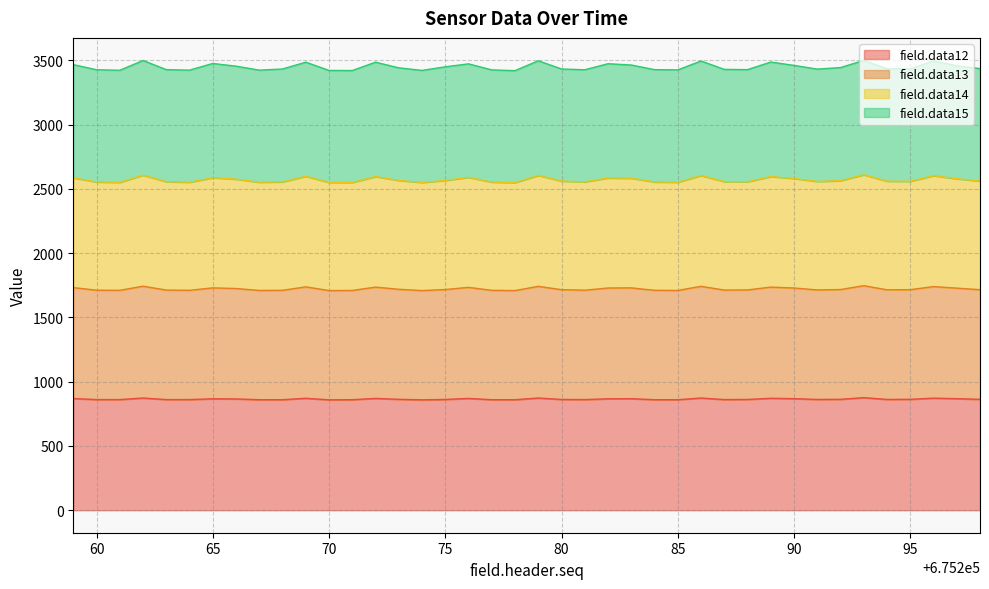

True or false: field.data12 and field.data14 cross at least once.

False